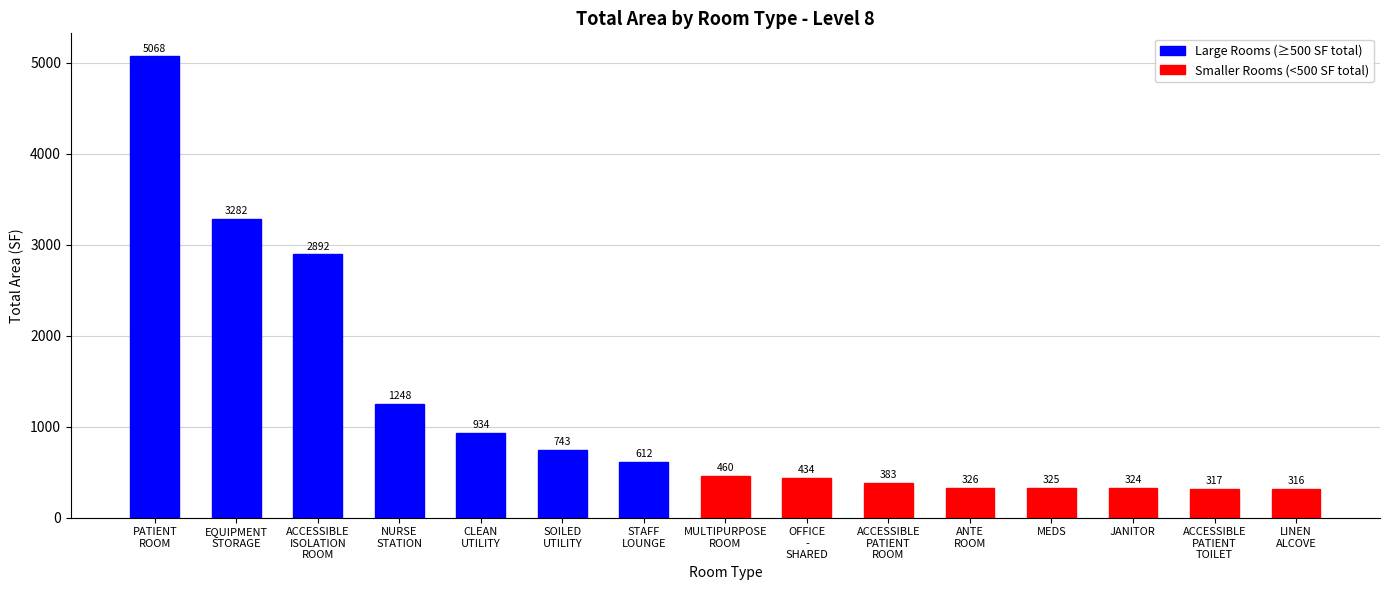

True or false: the data shows 5068.4 at PATIENT ROOM.

True